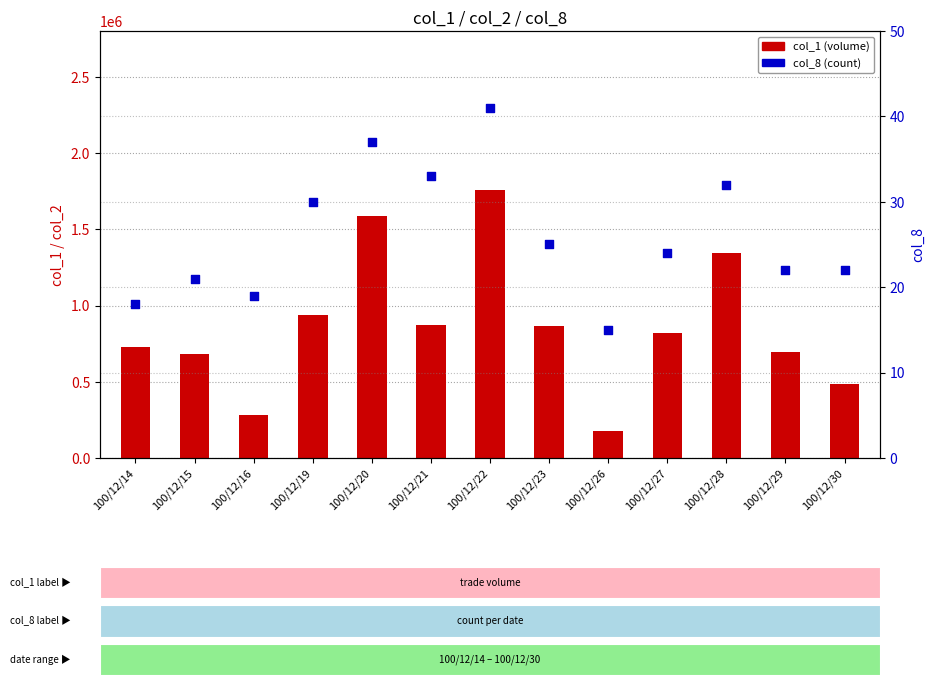

At how many categories does at least one series exceed 1077944?

3